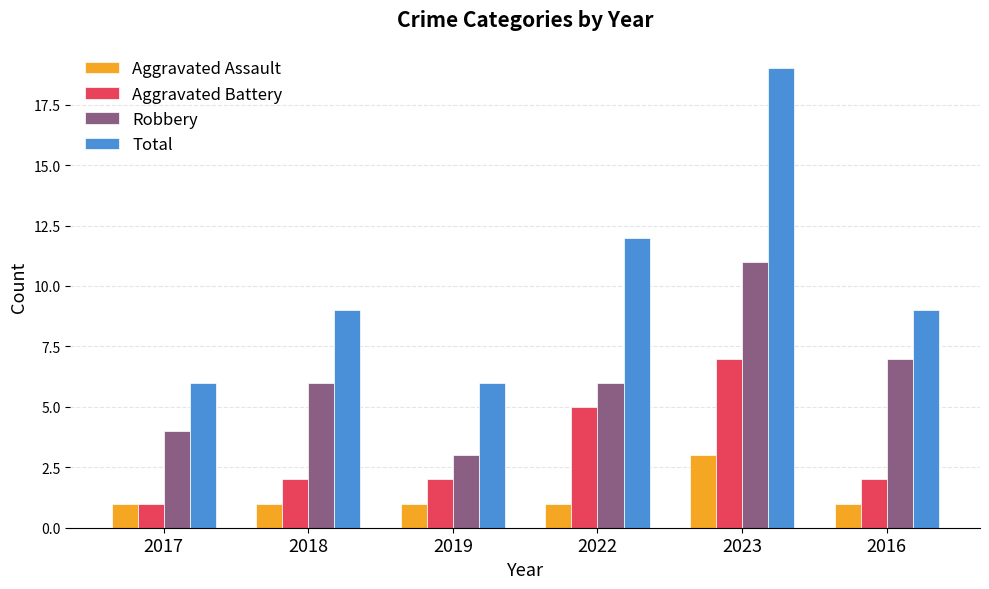

The Robbery series shows 3 at 2019. True or false?

True